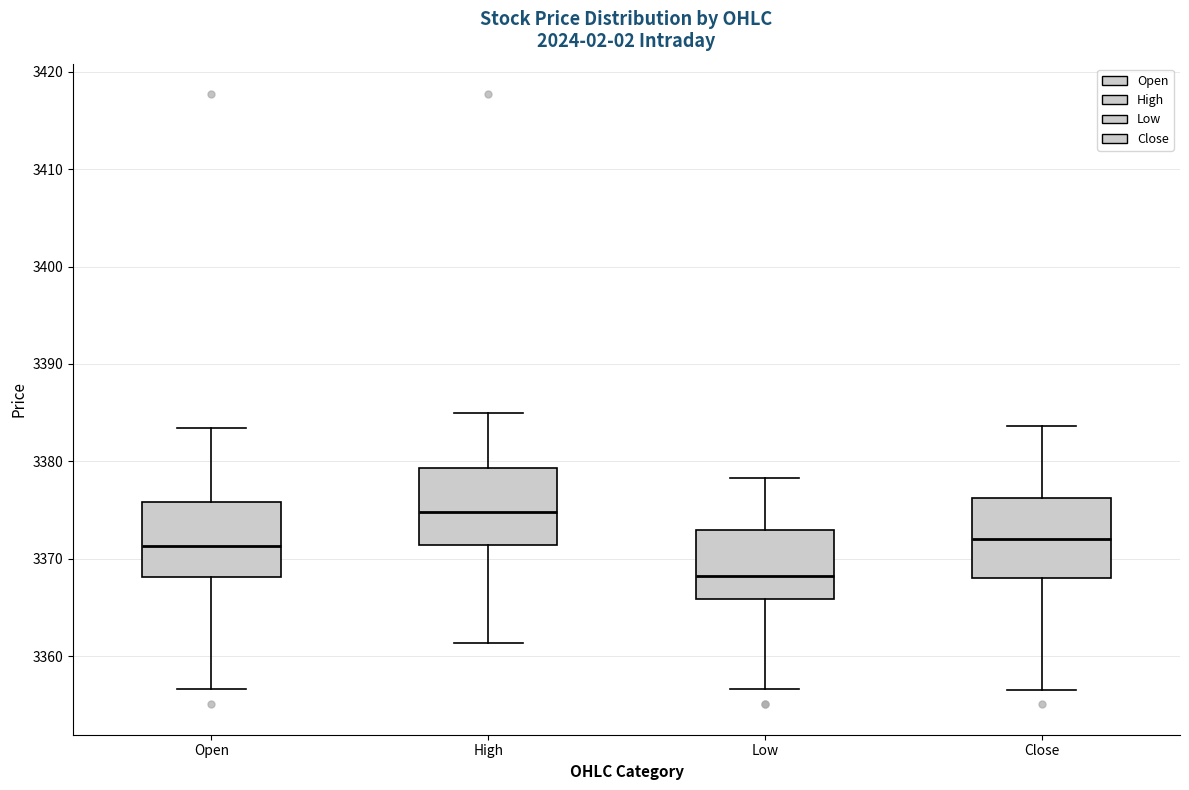

Reading left to right, transcribe this box plot: for each box, give where its median line is, the range the box spans, and where its two whiskers end, as read against the y-axis. The values are not printed on the chart, so give them approximately, as read against the axis.

Open: median 3371, box 3368 to 3376, whiskers 3357 to 3383
High: median 3375, box 3371 to 3379, whiskers 3361 to 3385
Low: median 3368, box 3366 to 3373, whiskers 3357 to 3378
Close: median 3372, box 3368 to 3376, whiskers 3357 to 3384